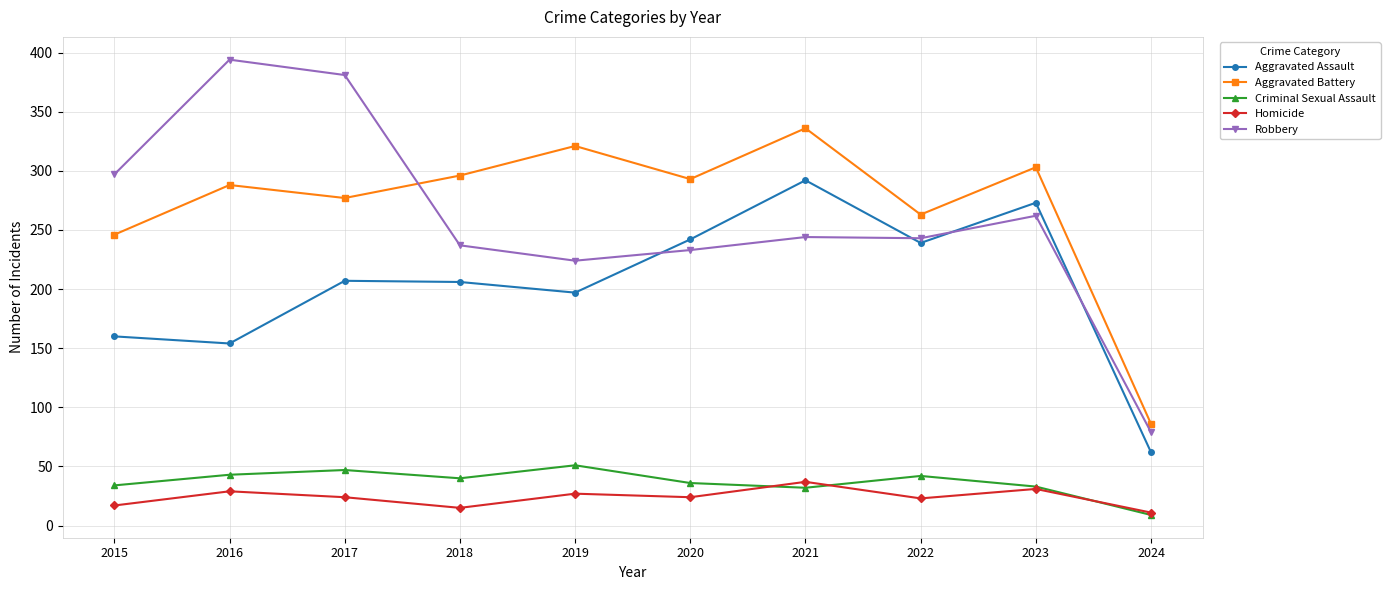

At which category does Robbery reach its first local valley?

2019